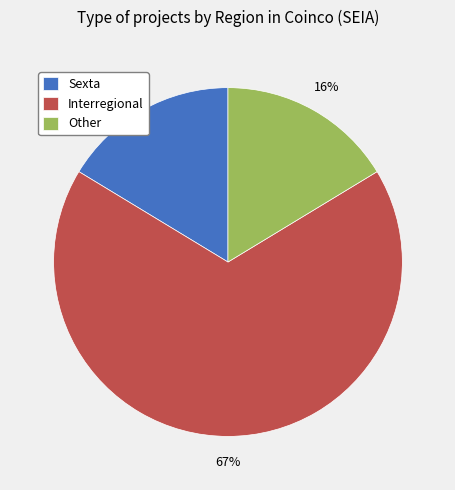

Combined, do Interregional and Sexta account for over 50%?

Yes